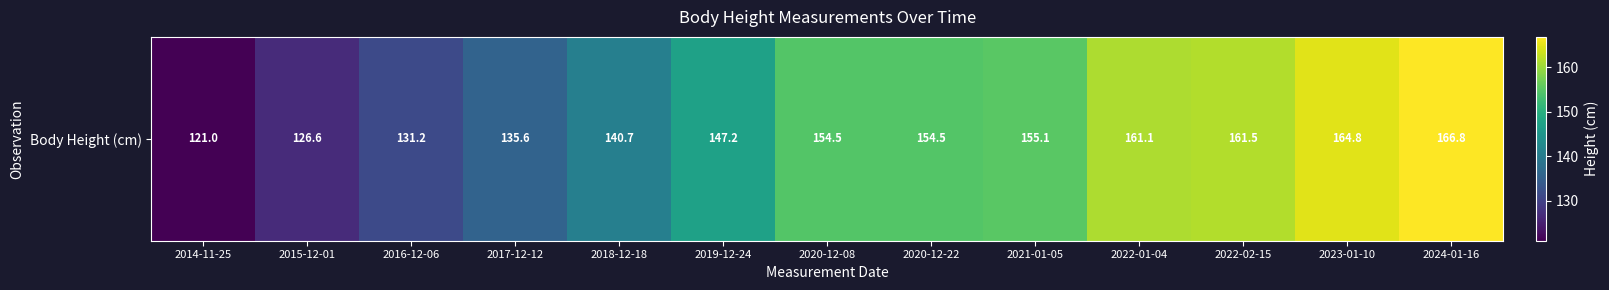

At which category does the chart reach its peak across all series?

2024-01-16